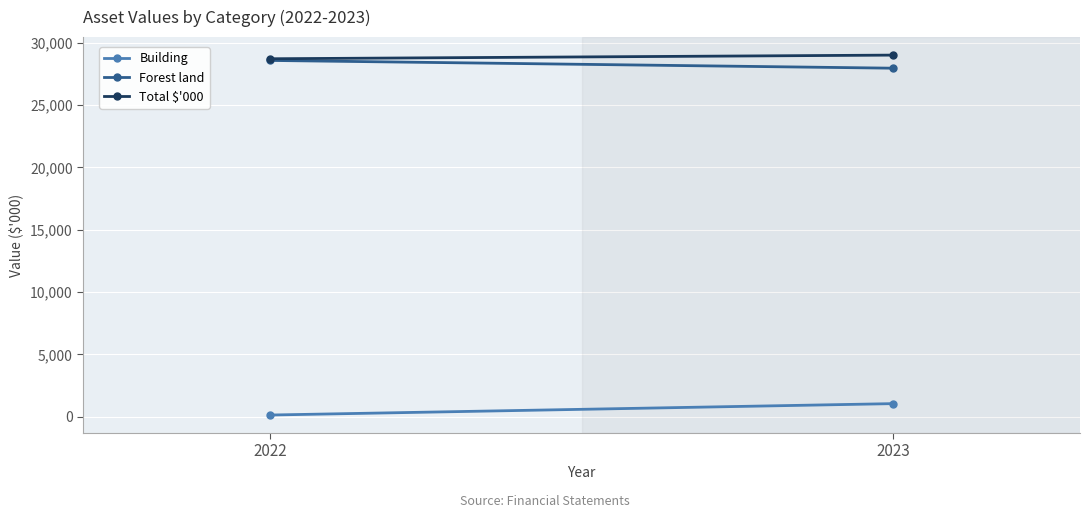

What is the sum of all Forest land values?

56534